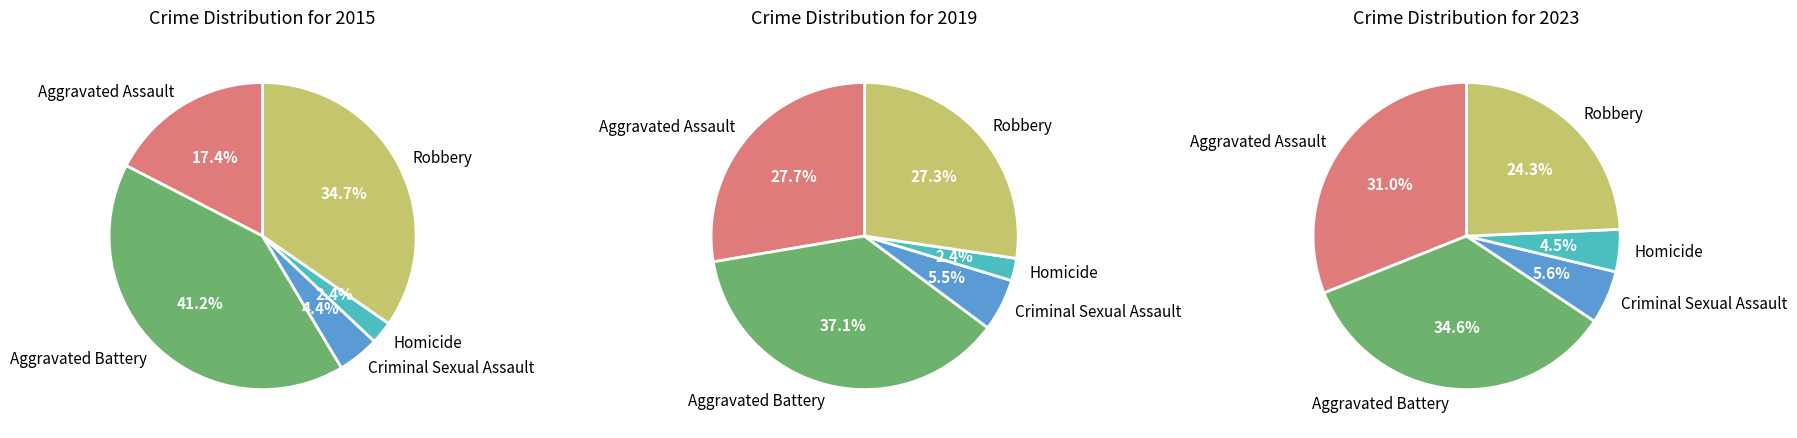

Which series has the widest spread of values?

2015